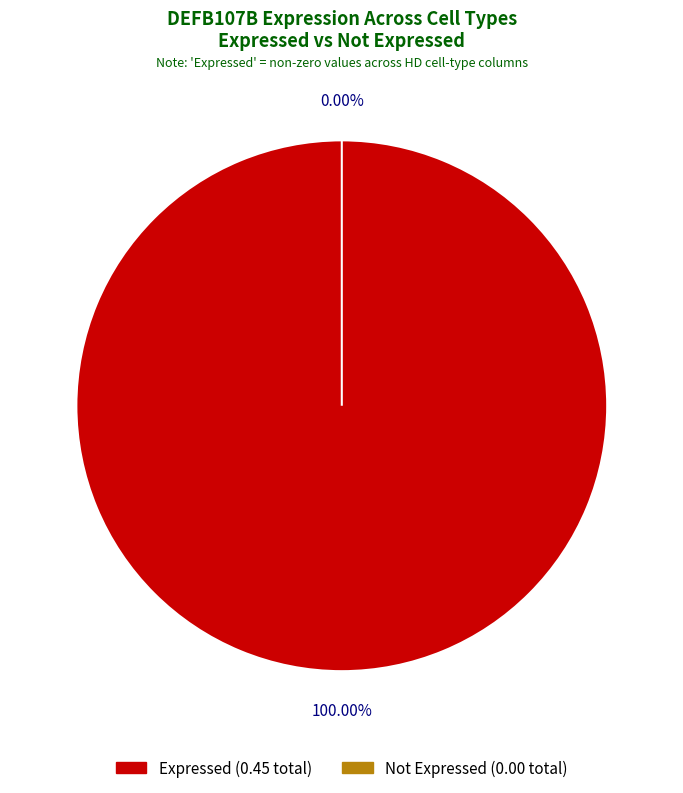

The HD7_Pro slice represents 15% of the pie. True or false?

False